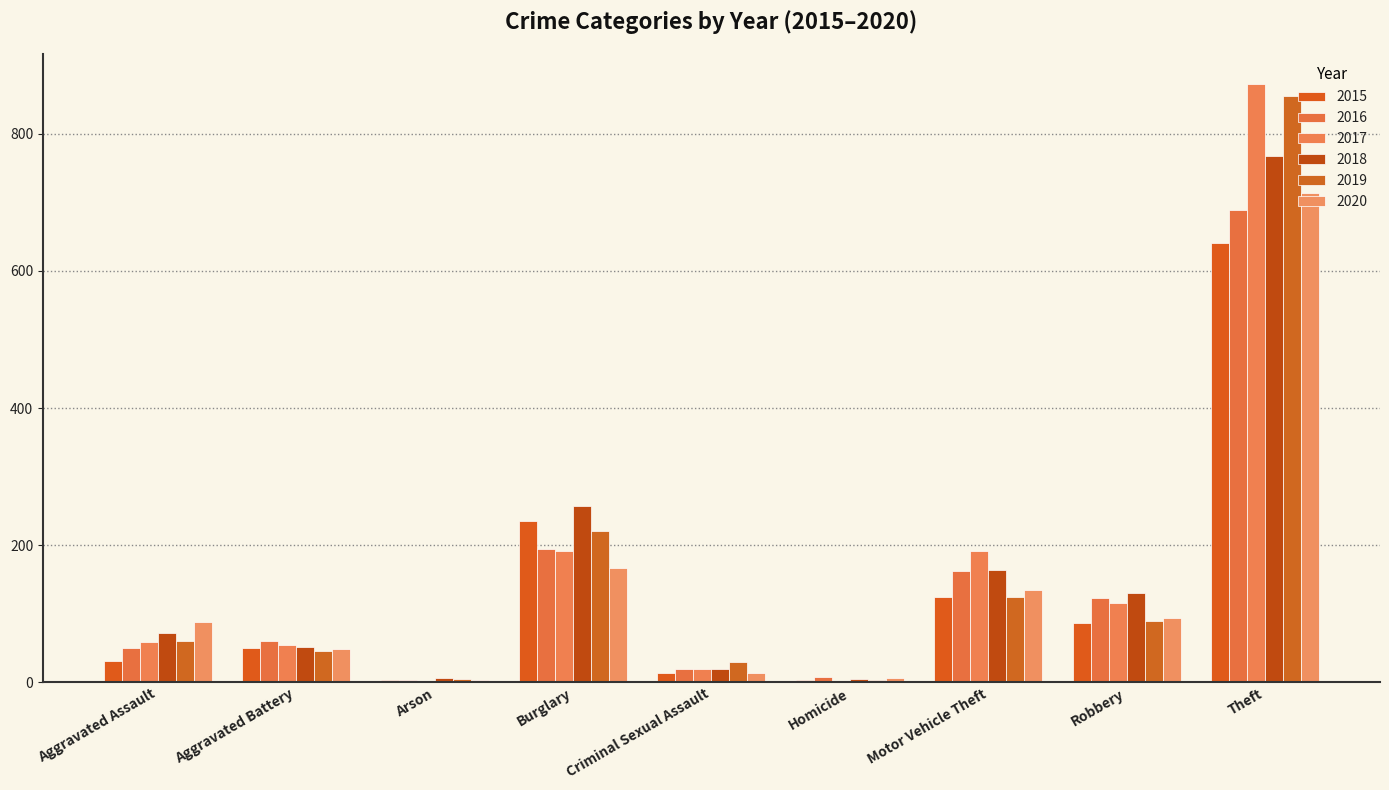

Does the chart contain stacked bars?

No